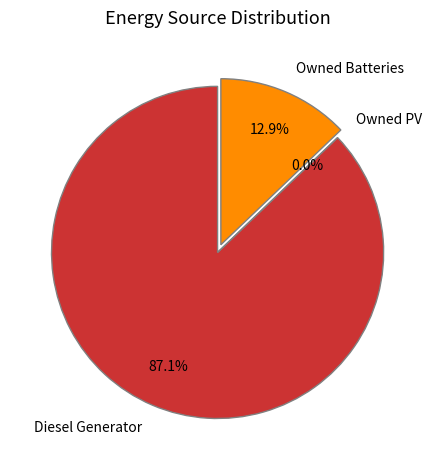

Does any single category account for the majority?

Yes